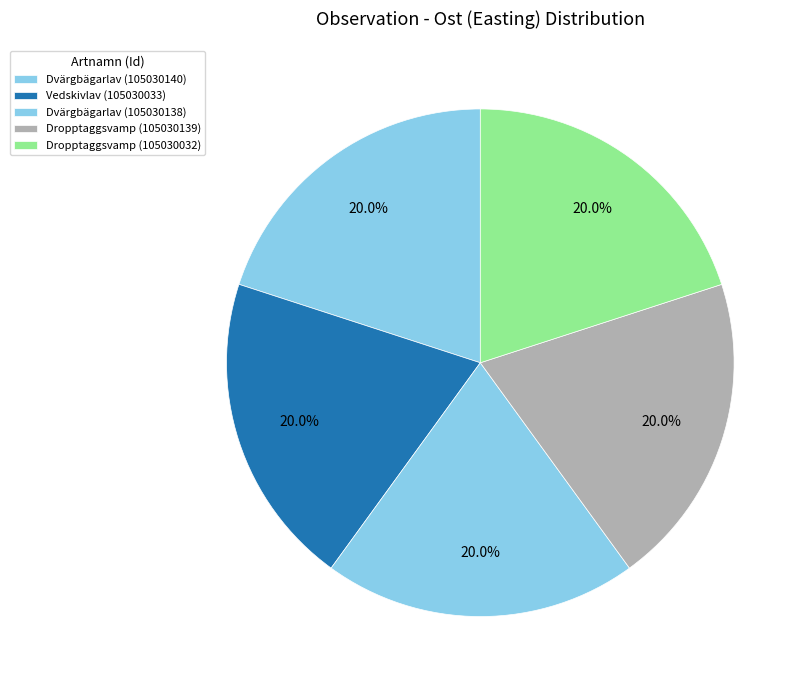

The Dropptaggsvamp (105030032) slice represents 20% of the pie. True or false?

True